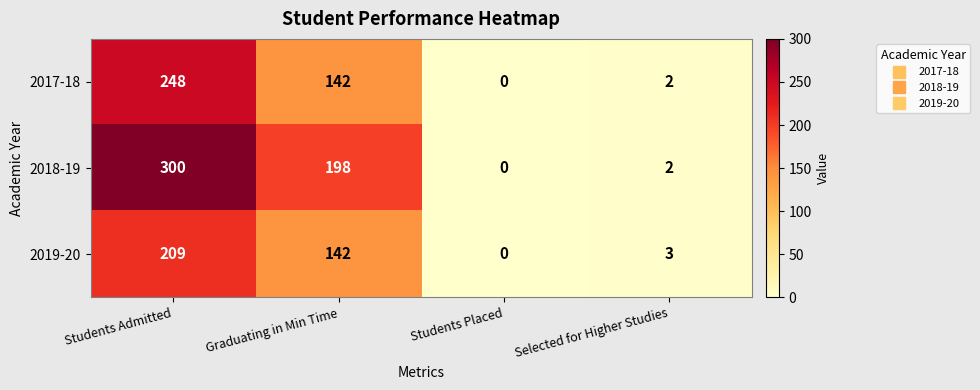

Is it true that 2018-19 equals 198 at Graduating in Min Time?

True